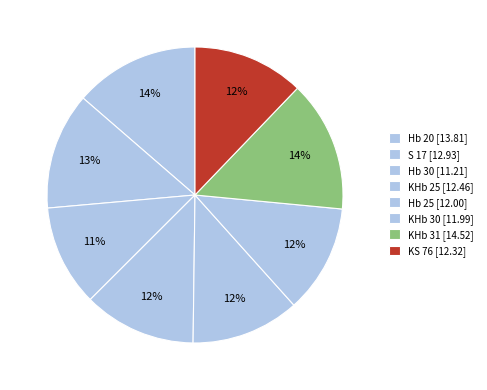

What percentage is the Hb 25 slice, to the nearest percent?

12%